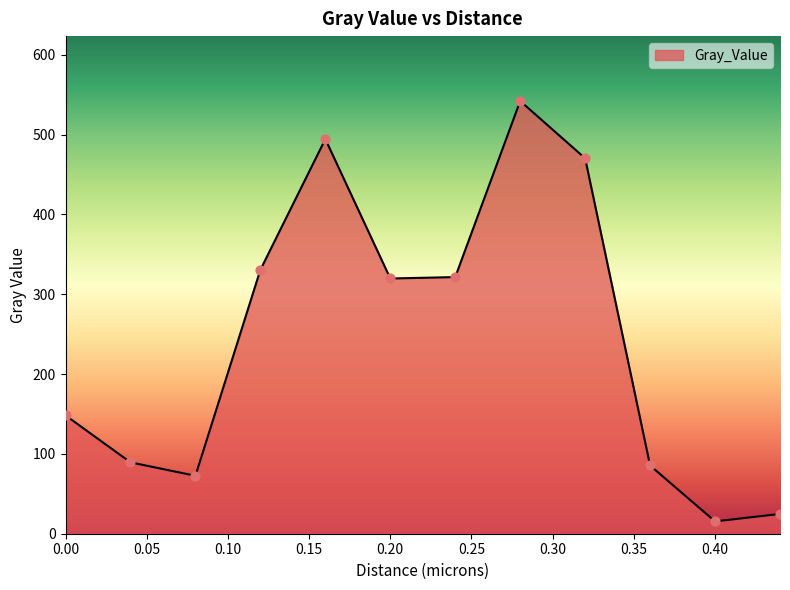

What is the difference between the maximum and minimum values?

526.7